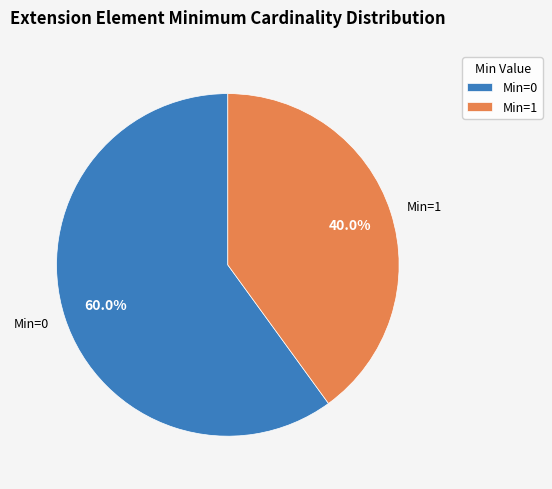

Is there any slice that represents more than half of the pie?

Yes